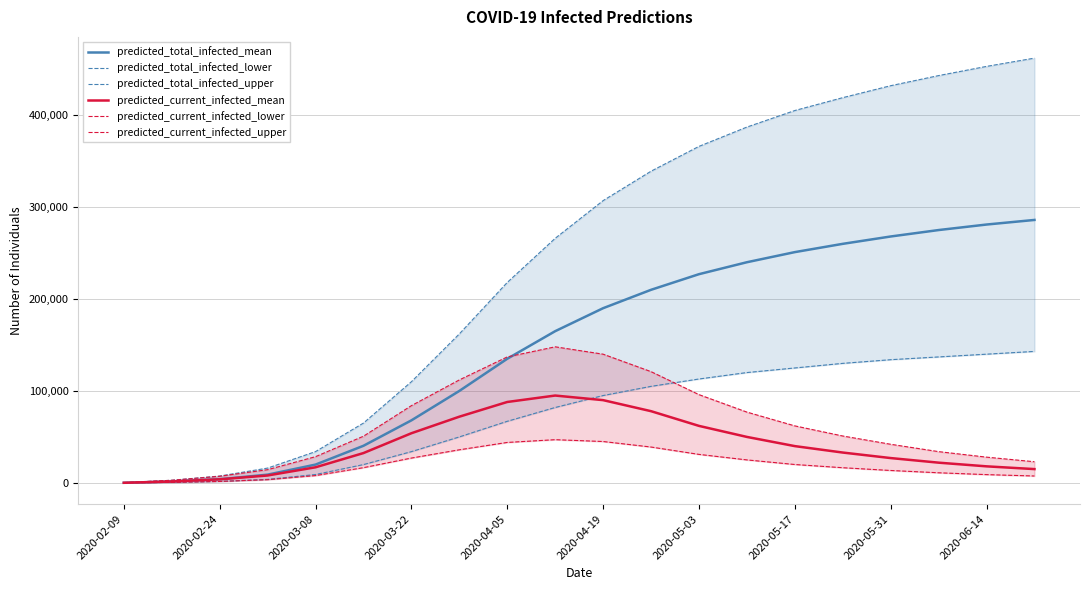

What are all the series names shown in the legend?

predicted_total_infected_mean, predicted_total_infected_lower, predicted_total_infected_upper, predicted_current_infected_mean, predicted_current_infected_lower, predicted_current_infected_upper